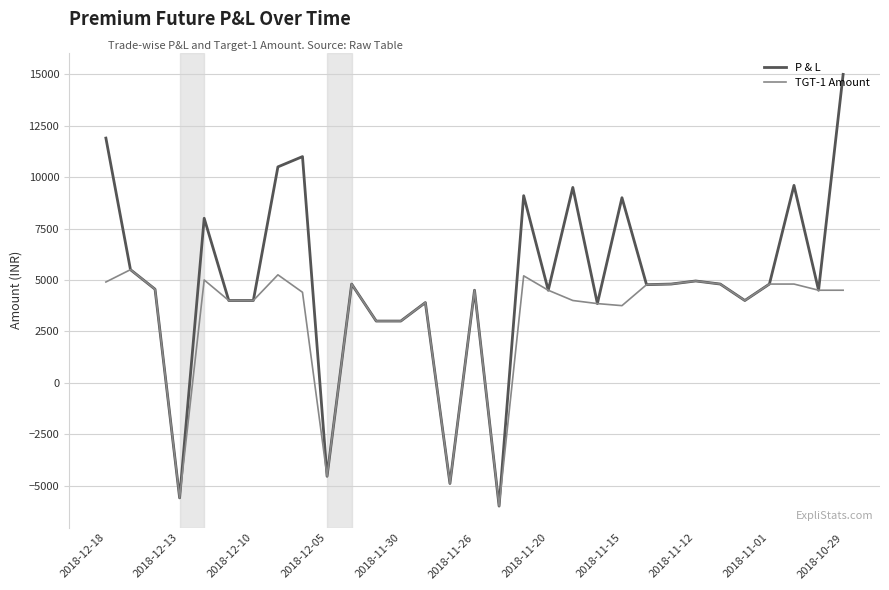

Which series has the widest spread of values?

P & L